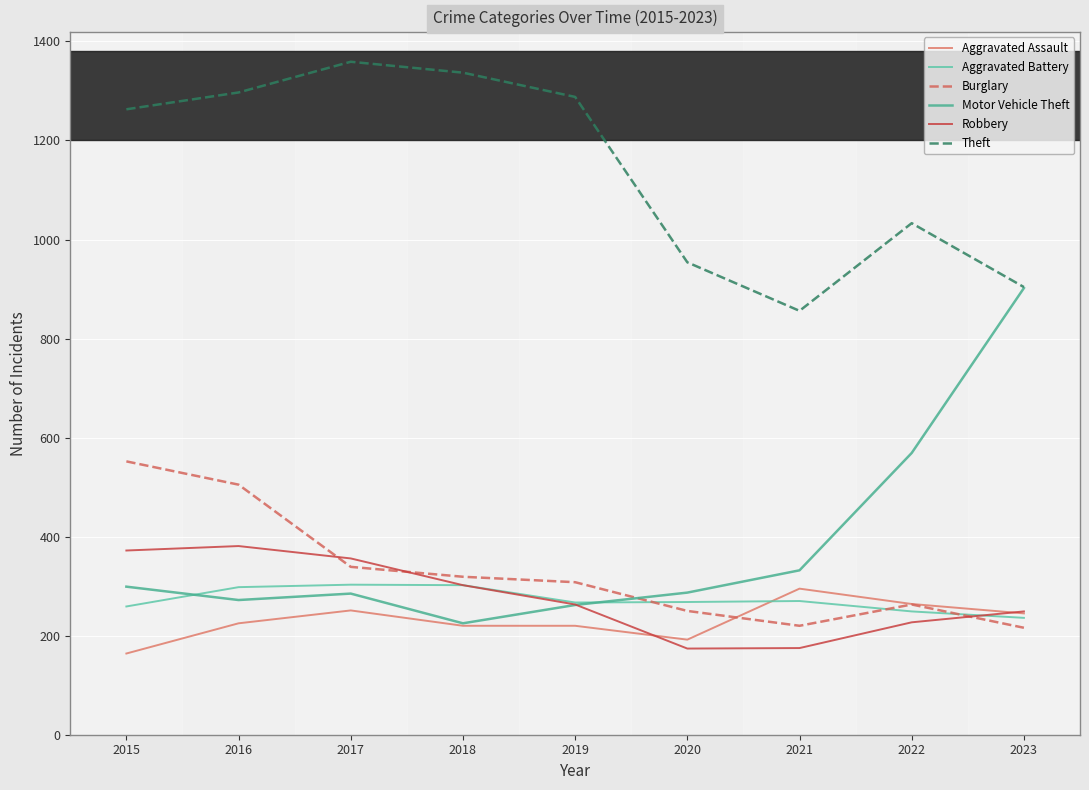

At how many categories does at least one series exceed 979?

6